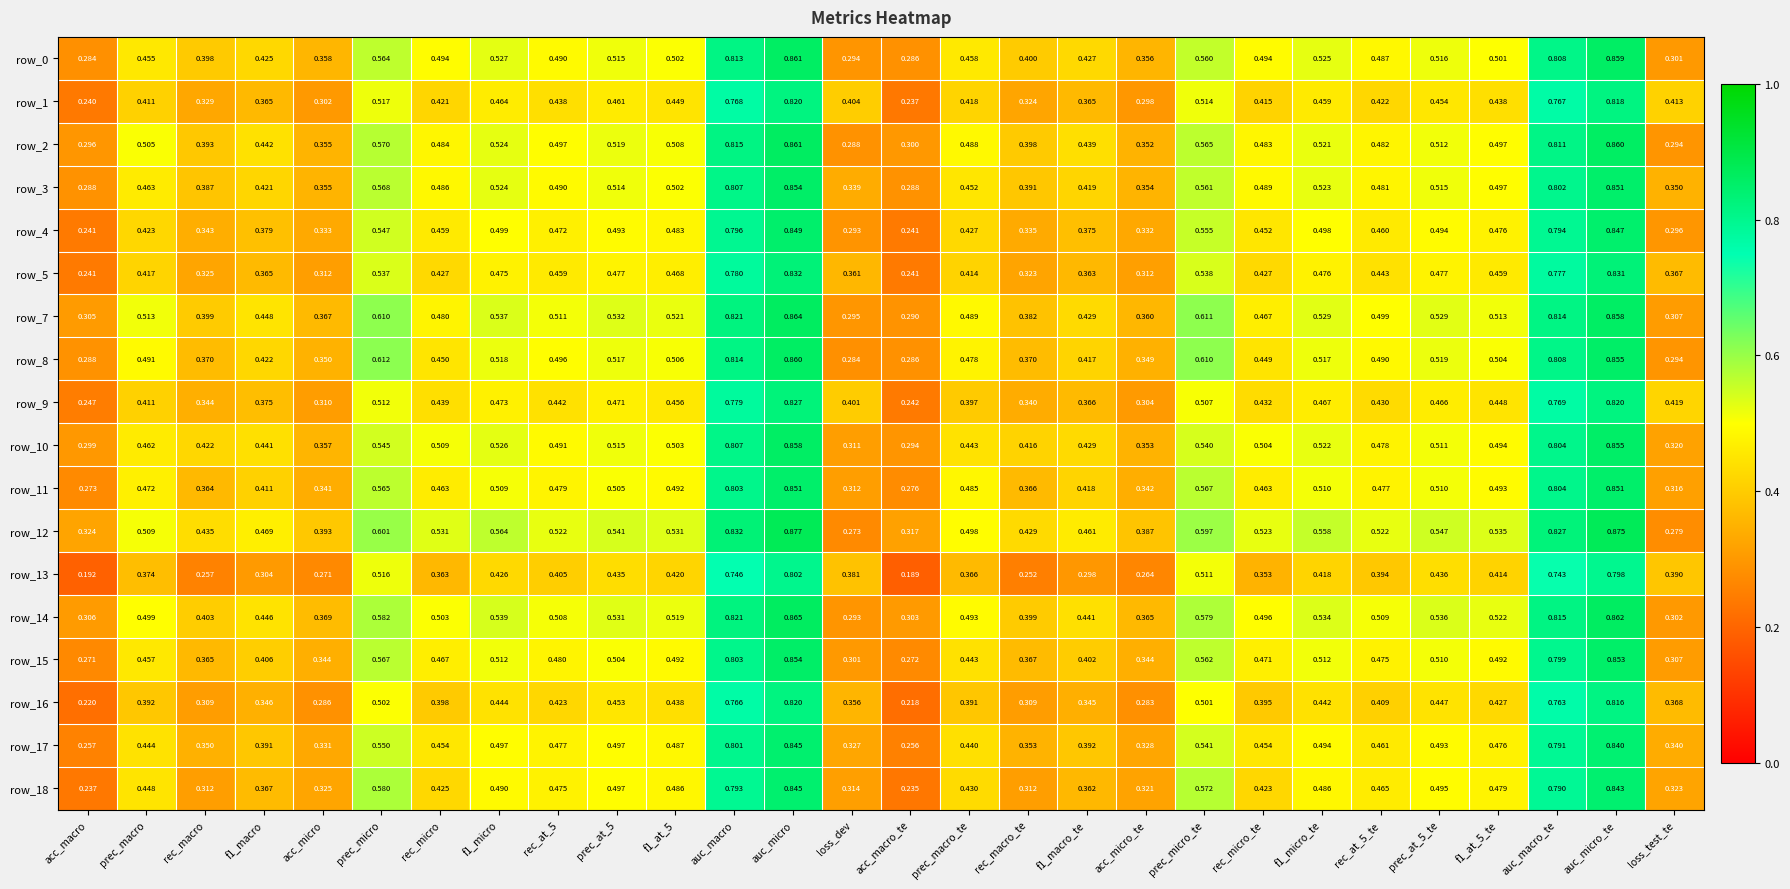

At which category is the sum across all series the highest?

auc_micro